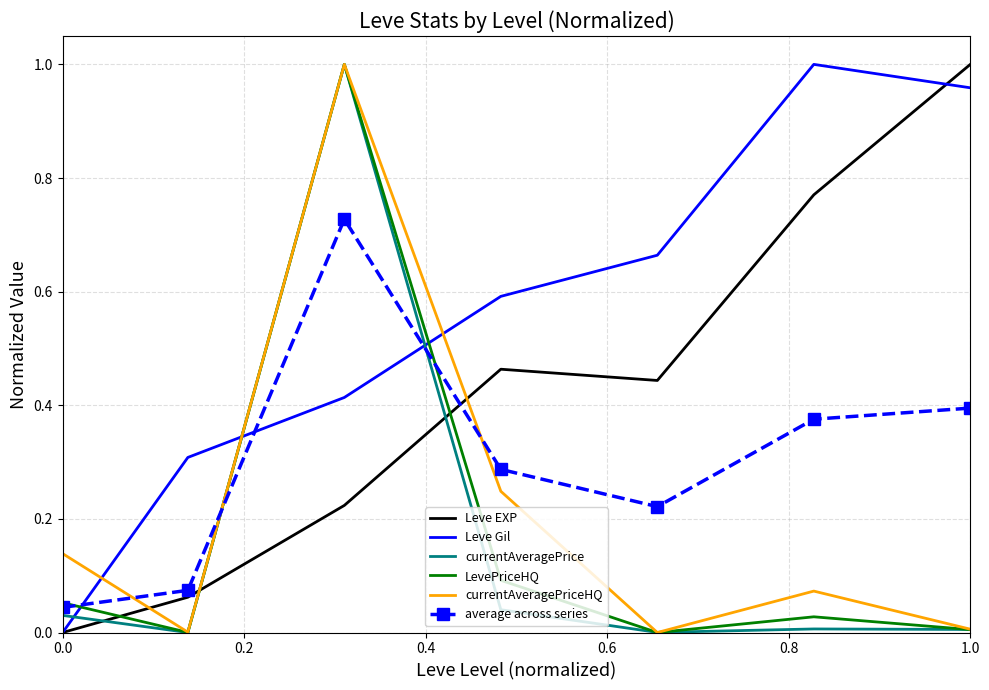

Which series has the largest total across all categories?

Leve Gil